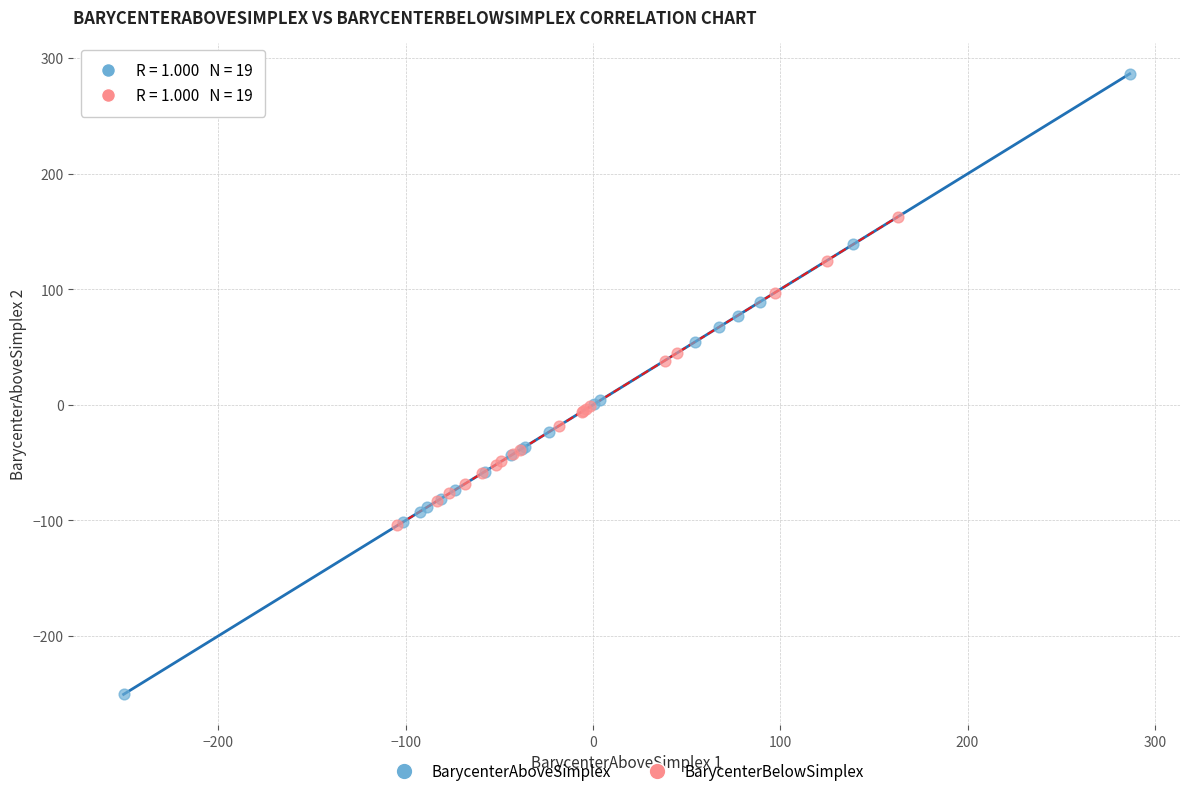

Which series has the widest spread of Y values?

BarycenterAboveSimplex